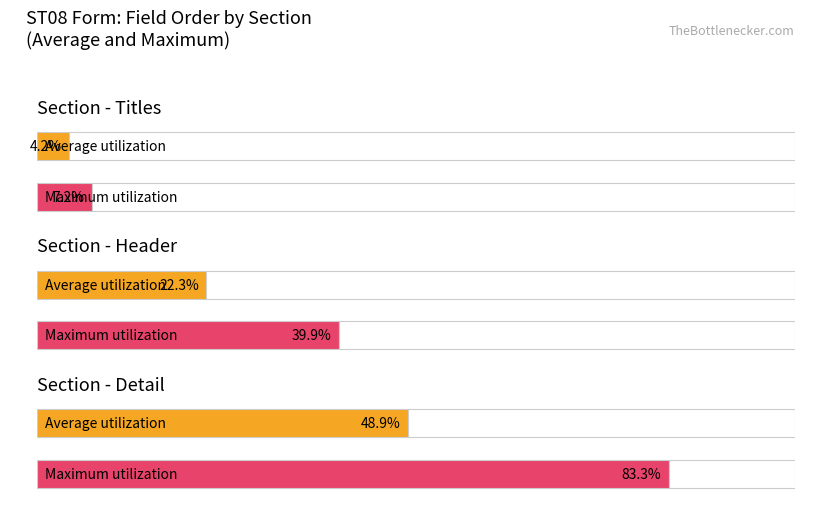

How many data points in Average utilization are less than 7?

1